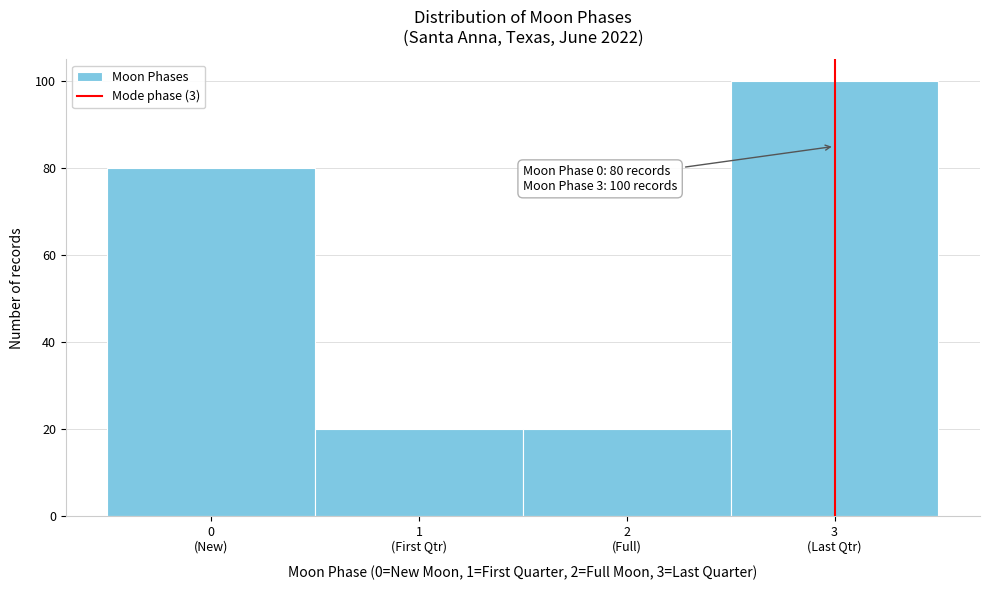

Reading left to right, list all the values displayed in this chart.

80	20	20	100